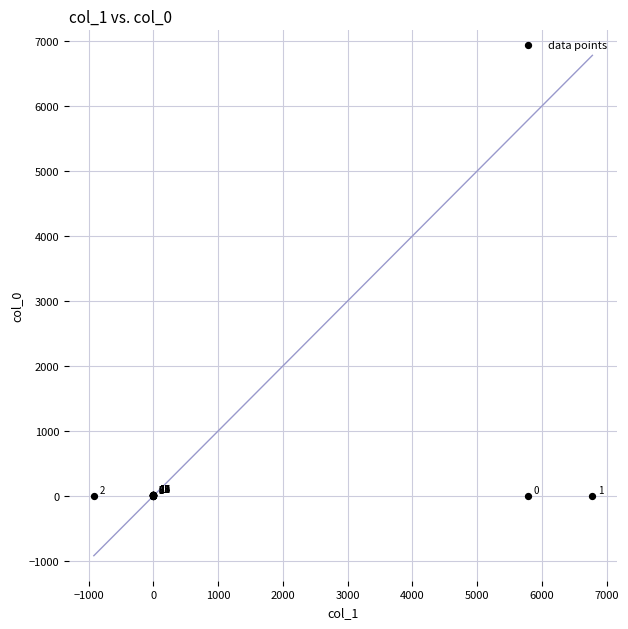

What Y value in the scatter plot is closest to 9?

9